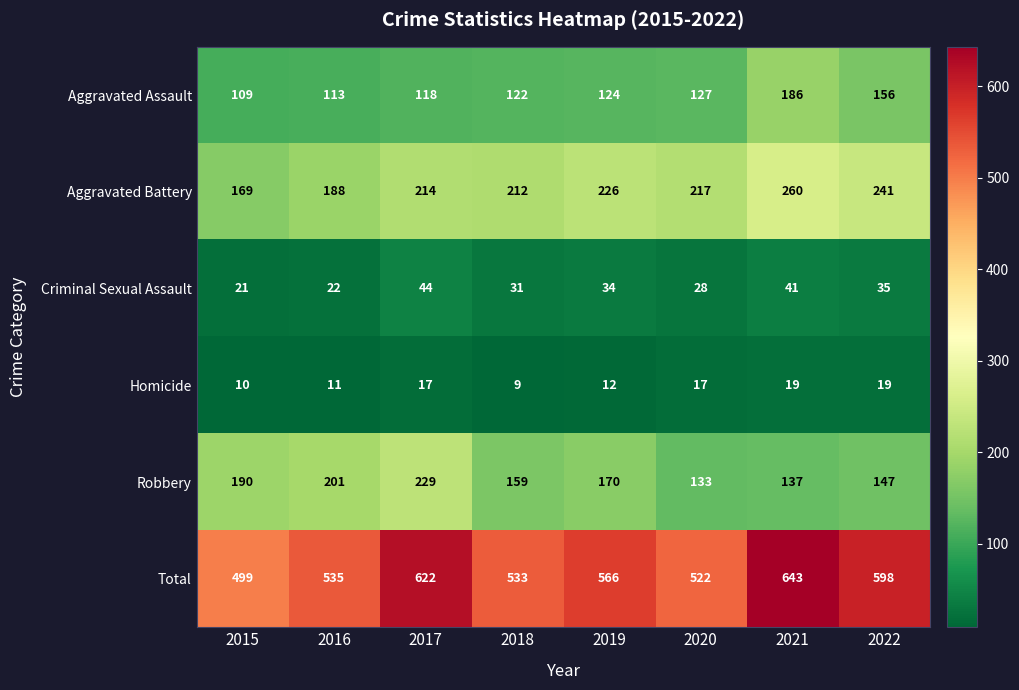

Which series has the largest total across all categories?

Total